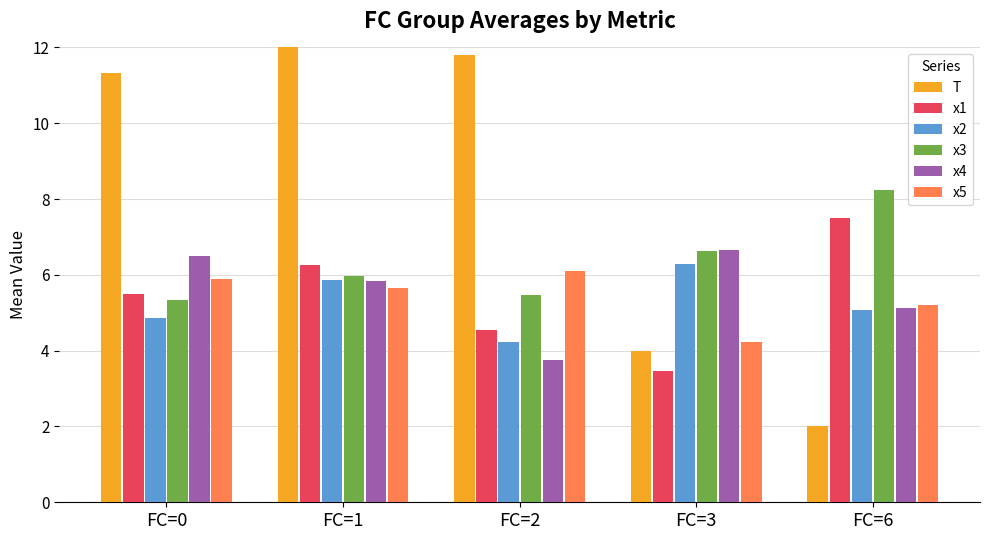

Reading left to right, transcribe all the data shown in this chart.

T: FC=0=11.3	FC=1=12.2	FC=2=11.8	FC=3=4.0	FC=6=2.0
x1: FC=0=5.5	FC=1=6.3	FC=2=4.5	FC=3=3.5	FC=6=7.5
x2: FC=0=4.9	FC=1=5.9	FC=2=4.2	FC=3=6.3	FC=6=5.1
x3: FC=0=5.3	FC=1=6.0	FC=2=5.5	FC=3=6.6	FC=6=8.2
x4: FC=0=6.5	FC=1=5.8	FC=2=3.8	FC=3=6.7	FC=6=5.1
x5: FC=0=5.9	FC=1=5.7	FC=2=6.1	FC=3=4.2	FC=6=5.2